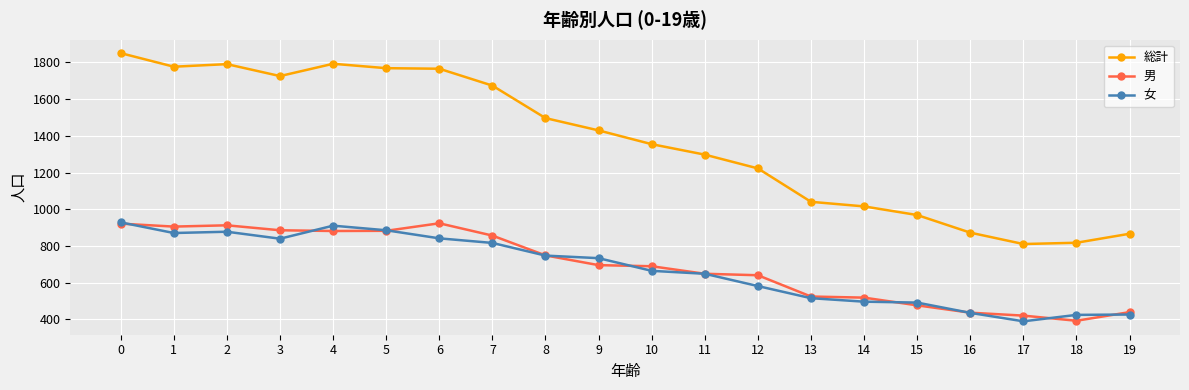

What is the value of the 男 point at the 4th from the left?

886